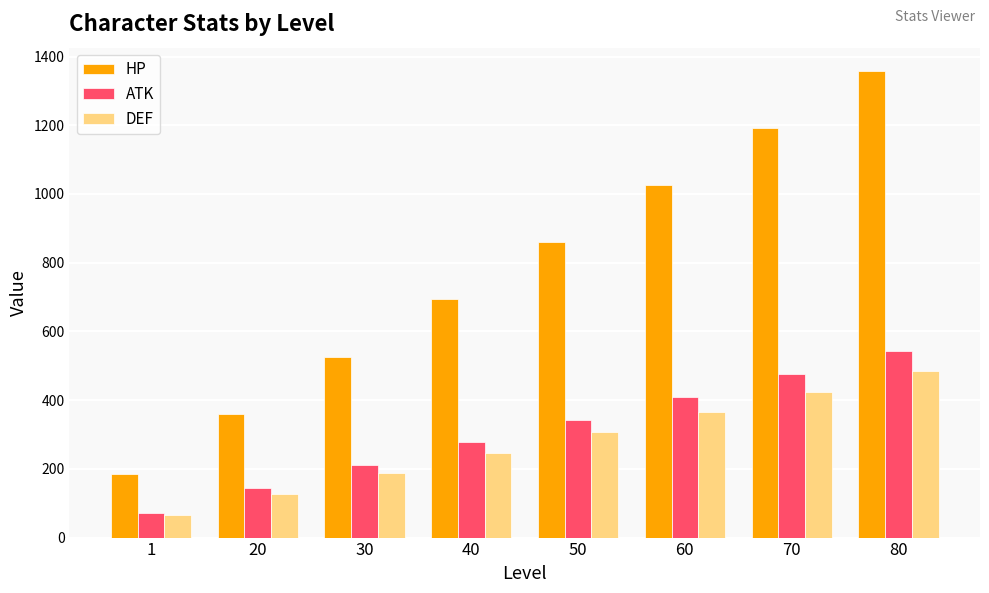

The value of ATK at 50 is 343. True or false?

True